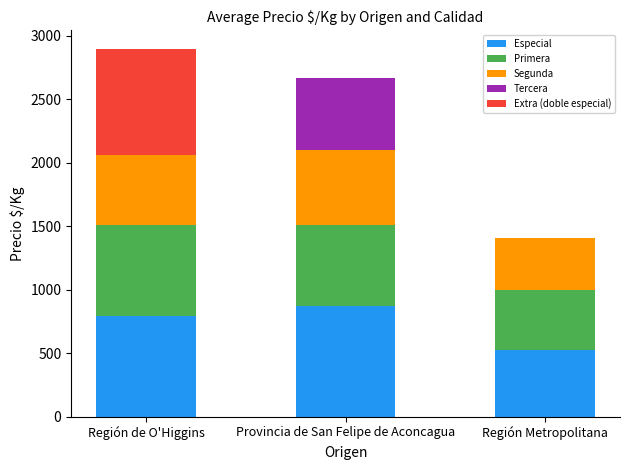

Which category has the highest value in the Especial series?

Provincia de San Felipe de Aconcagua